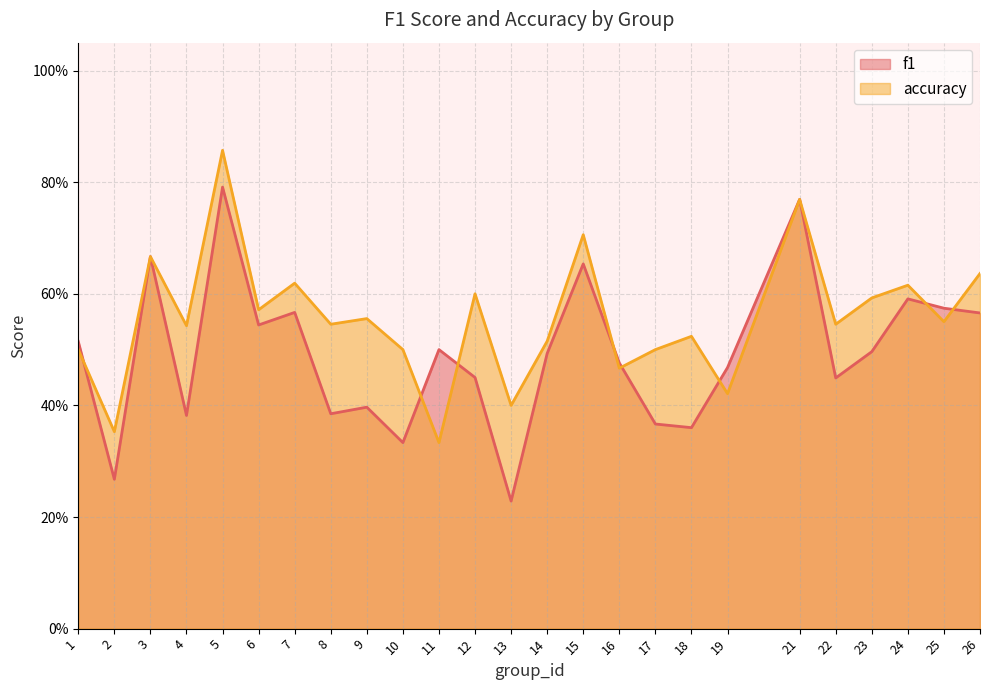

How many interior local peaks does the f1 series have?

8